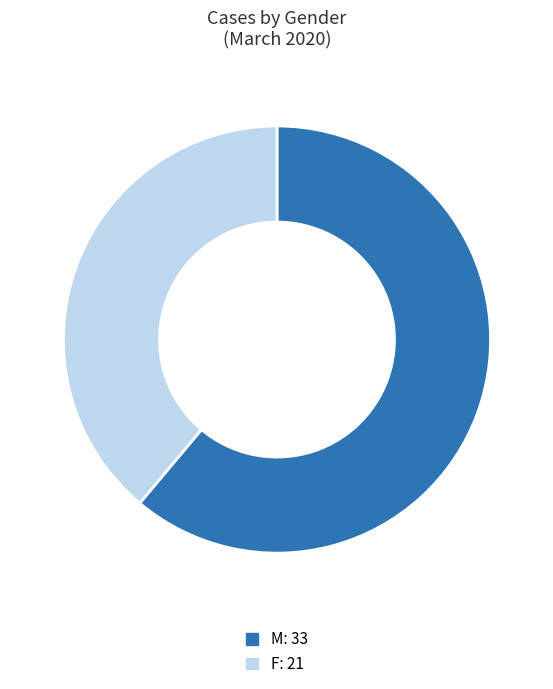

Rank the categories by value from lowest to highest.

F, M